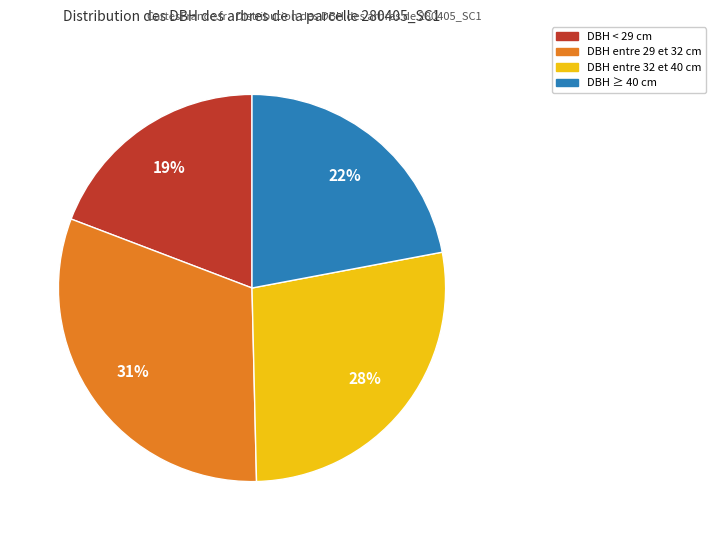

To the nearest percent, what is the average slice percentage?

25%